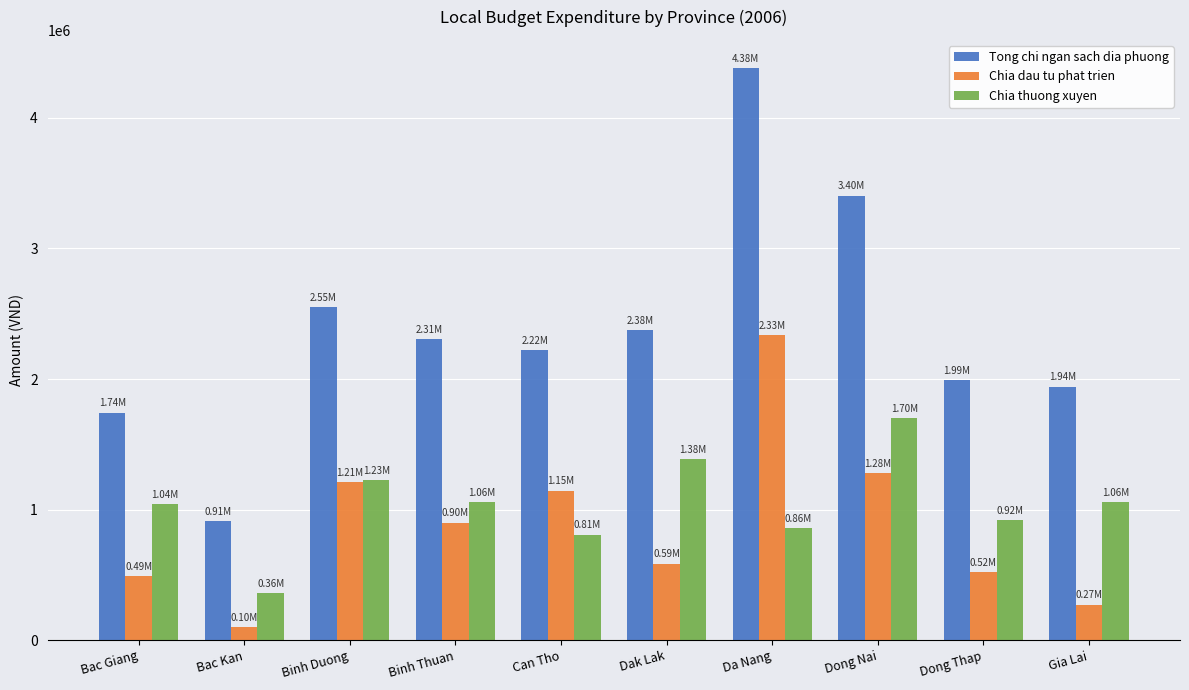

What is the label of the 9th bar from the left?

Dong Thap